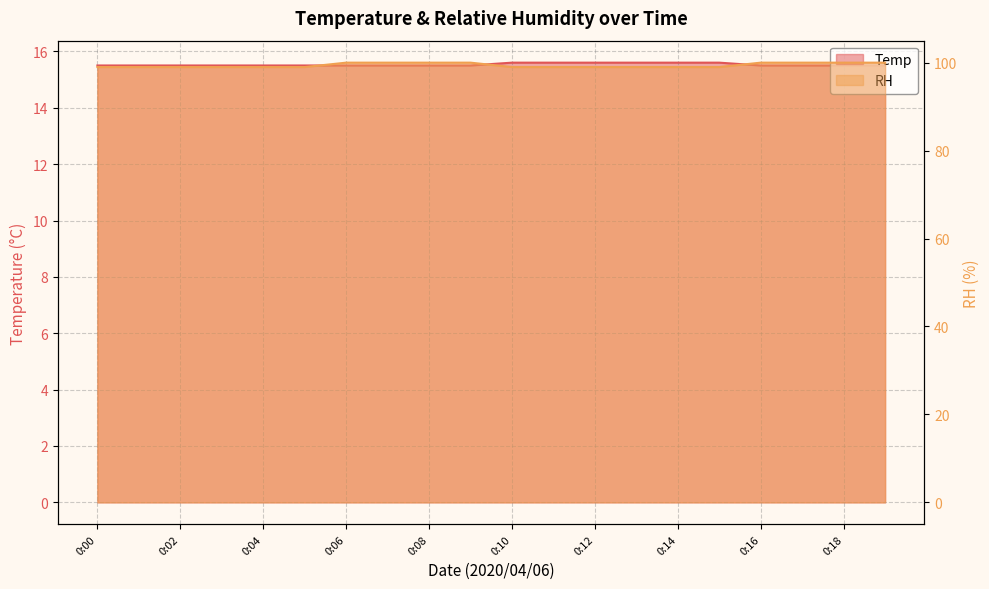

Reading left to right, what are all the values shown in this chart?

Temp: 15.5	15.5	15.5	15.5	15.5	15.5	15.5	15.5	15.5	15.5	15.6	15.6	15.6	15.6	15.6	15.6	15.5	15.5	15.5	15.5
RH: 99.0	99.0	99.0	99.0	99.0	99.0	100.0	100.0	100.0	100.0	99.0	99.0	99.0	99.0	99.0	99.0	100.0	100.0	100.0	100.0